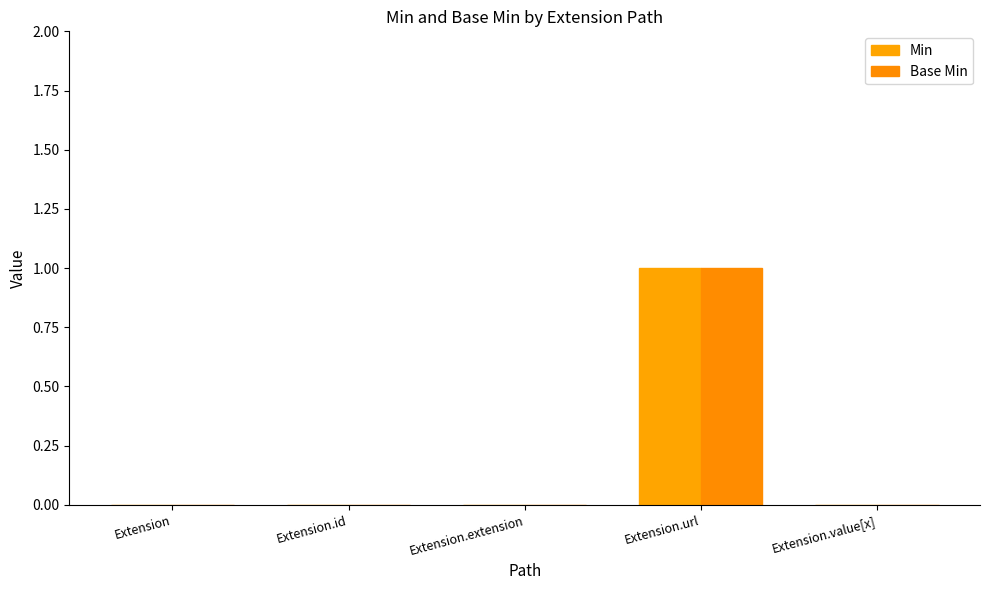

What position from the right is Extension.id?

4